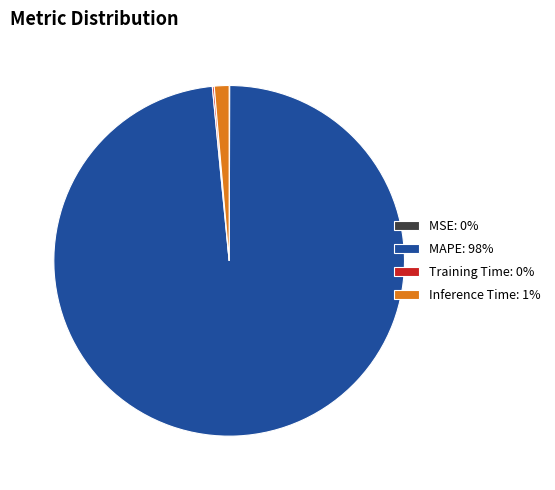

True or false: MAPE: 98% accounts for 98% of the total.

True